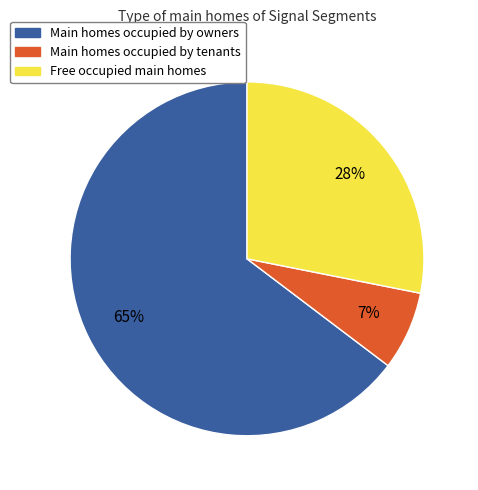

Is there a majority slice in this chart?

Yes